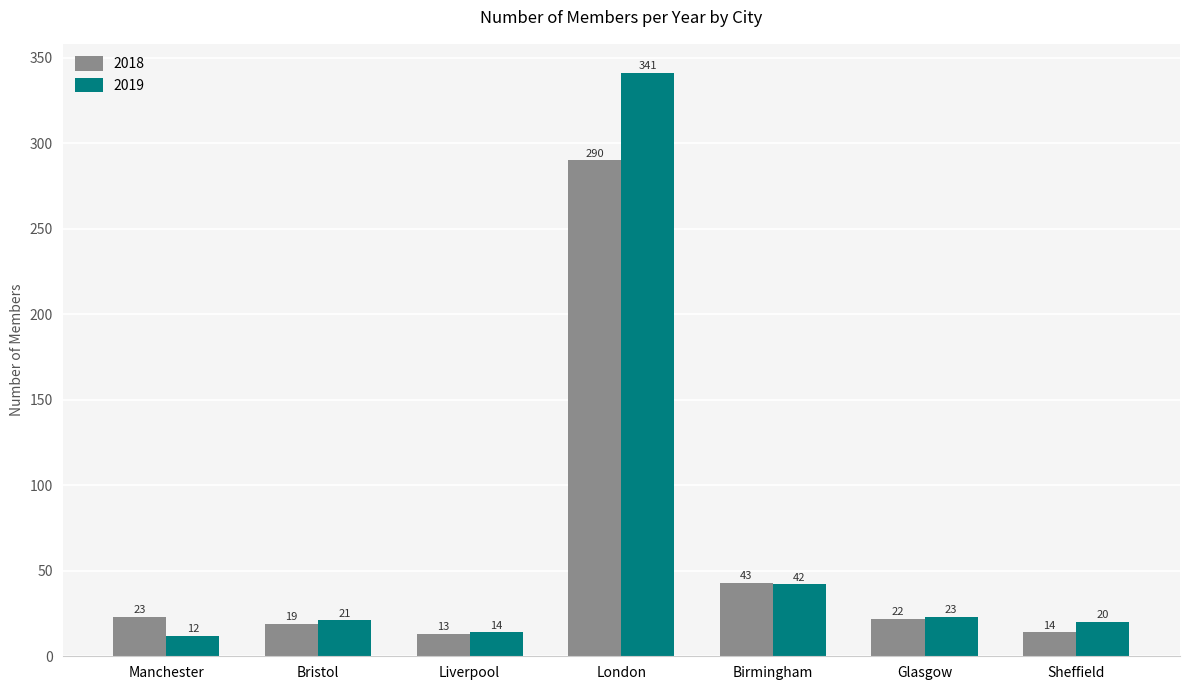

What is the lowest value of the 2019 series?

12